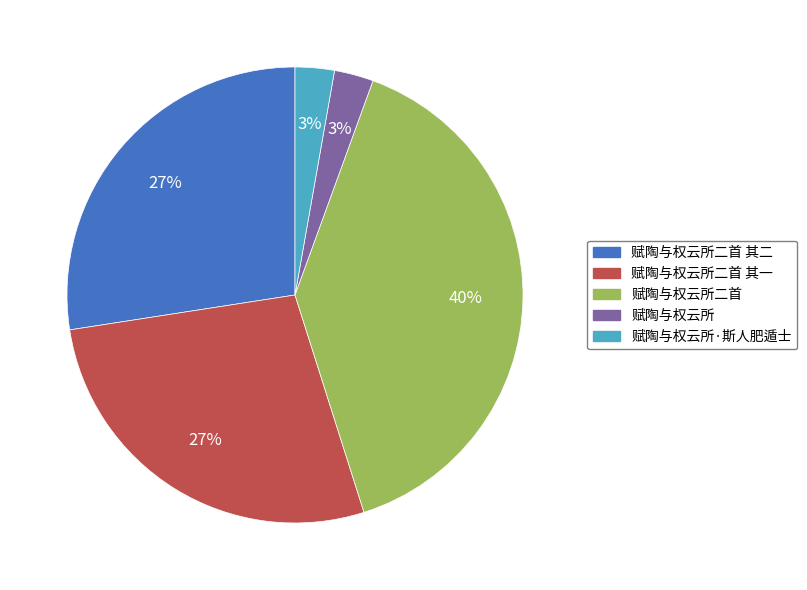

What percentage is the 赋陶与权云所 slice, to the nearest percent?

3%